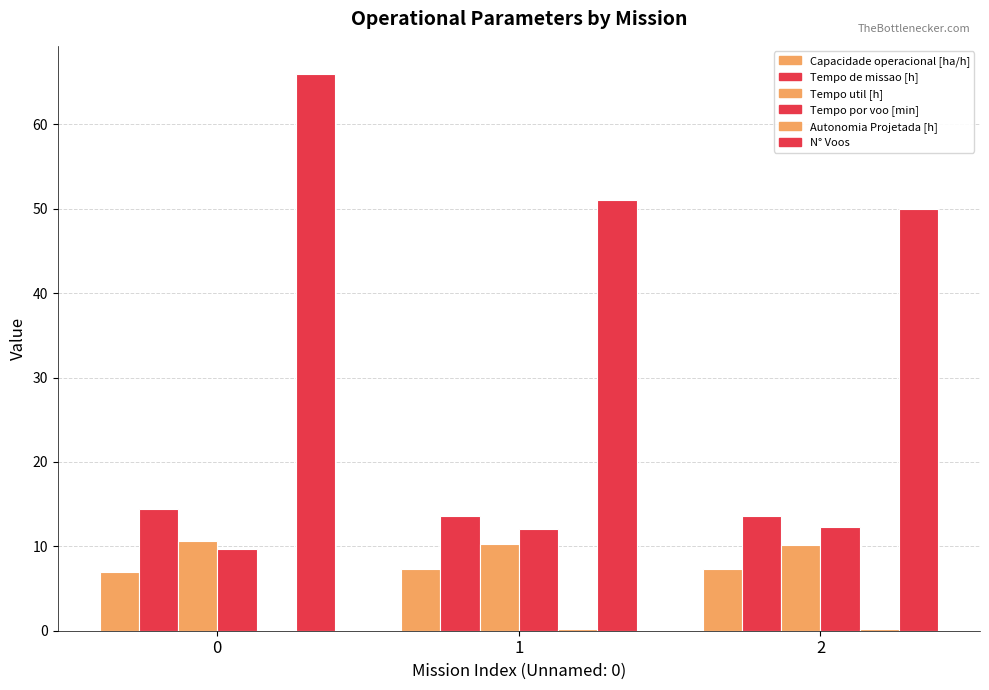

How many data points does each series have?

3